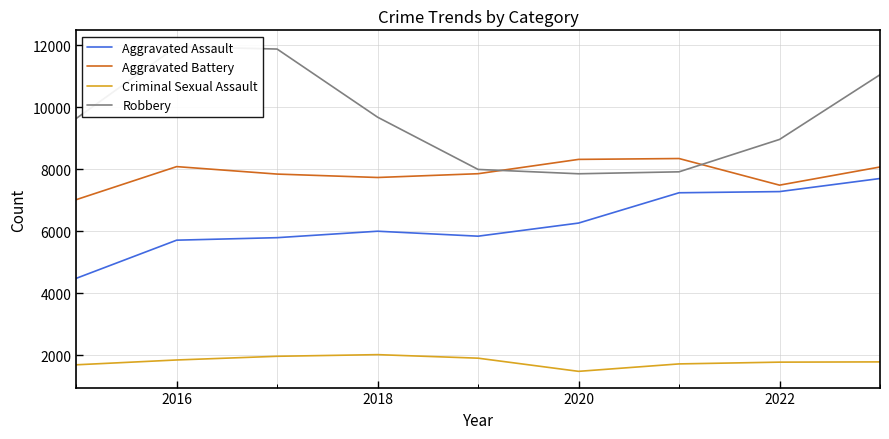

List the series in order of their peak value, highest first.

Robbery, Aggravated Battery, Aggravated Assault, Criminal Sexual Assault